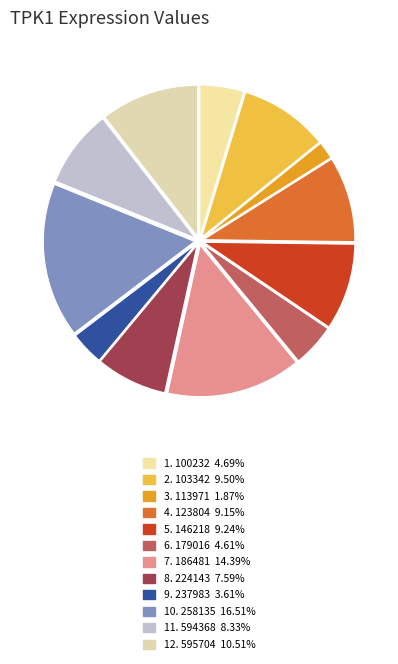

How many segments does this pie chart have?

12